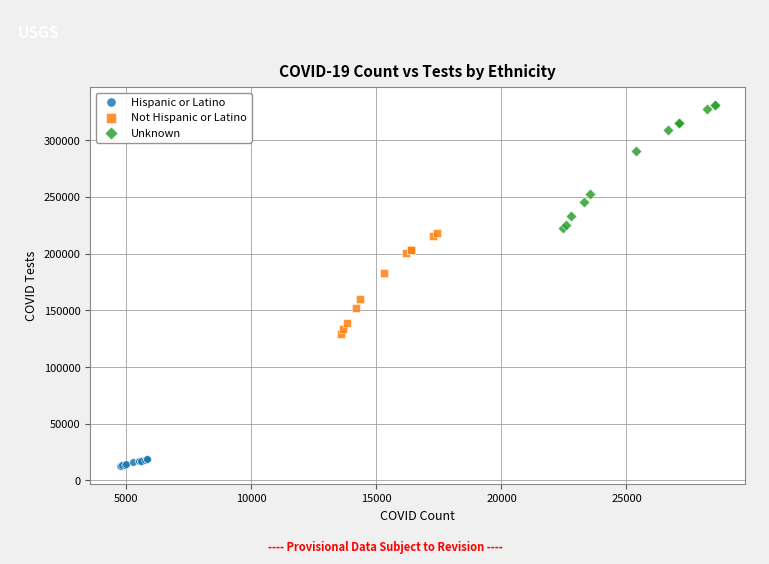

Which series has the widest spread of Y values?

Unknown